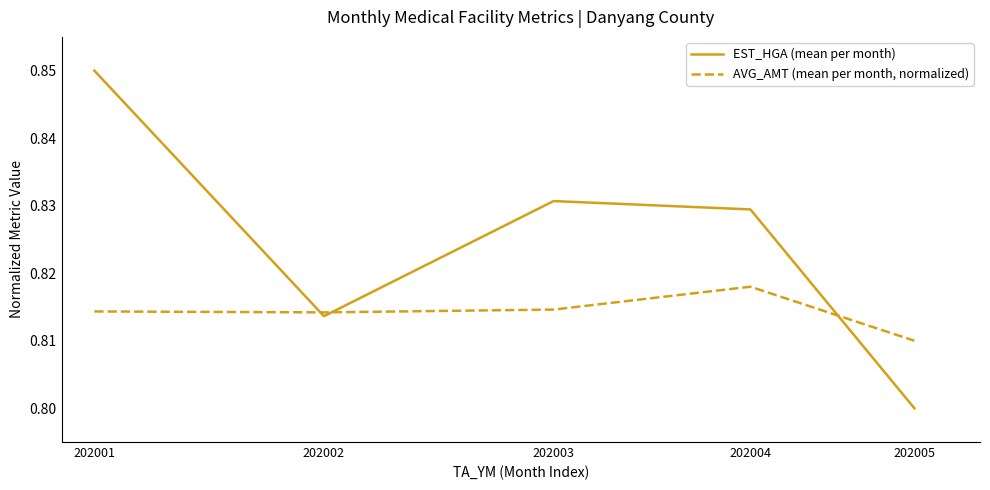

Rank the series by their maximum value, from lowest to highest.

AVG_AMT (mean per month, normalized), EST_HGA (mean per month)